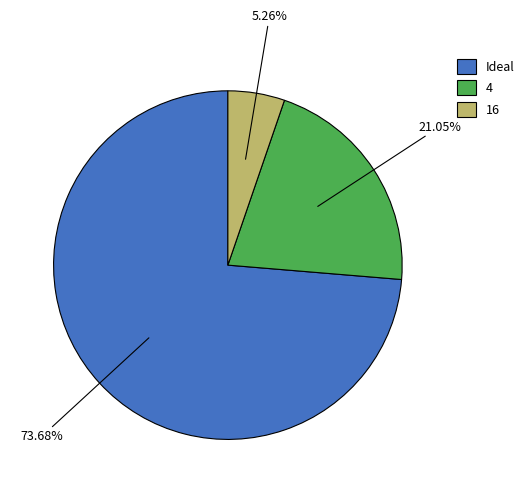

Which slice represents more than half of the pie?

Ideal